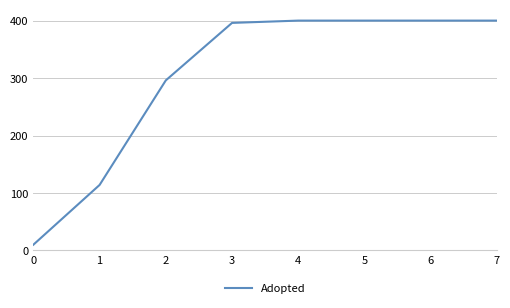

The chart shows a value of 703 at 5. True or false?

False